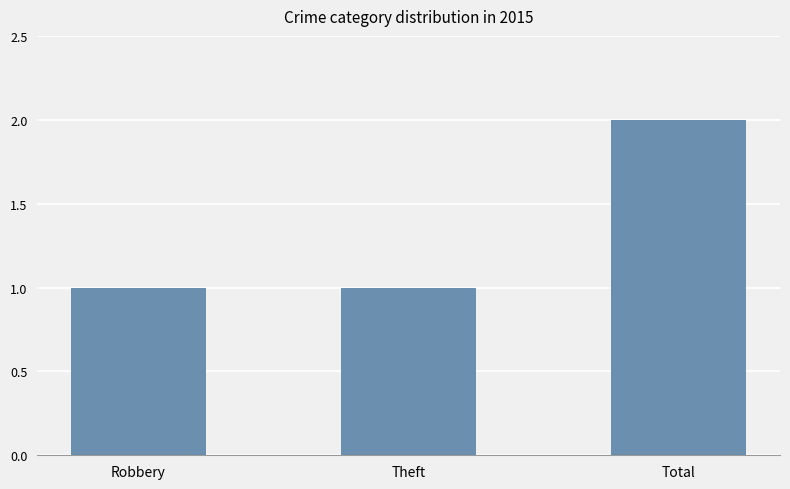

What position from the right is Theft?

2